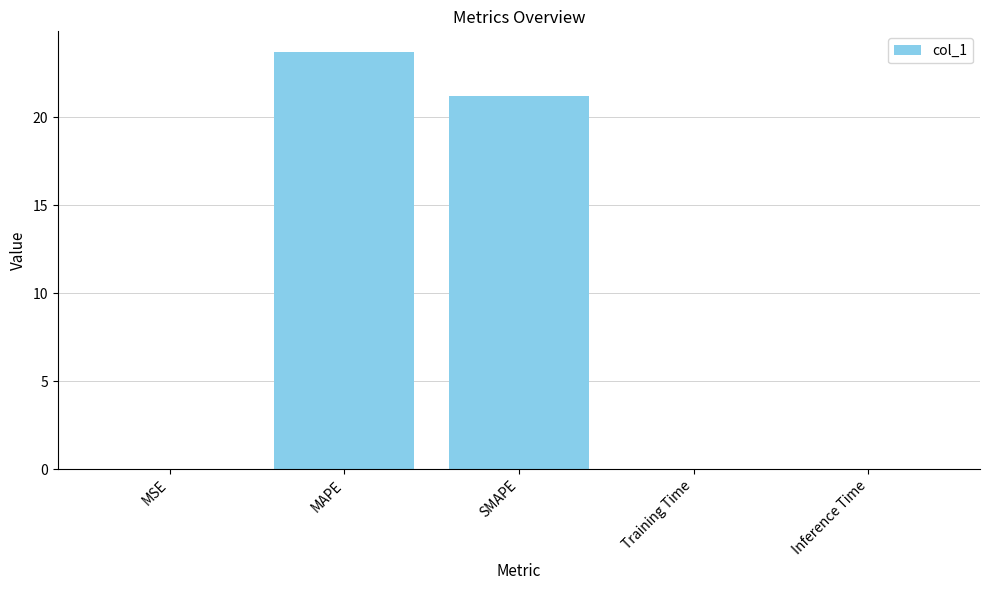

What is the greatest value displayed?

23.7